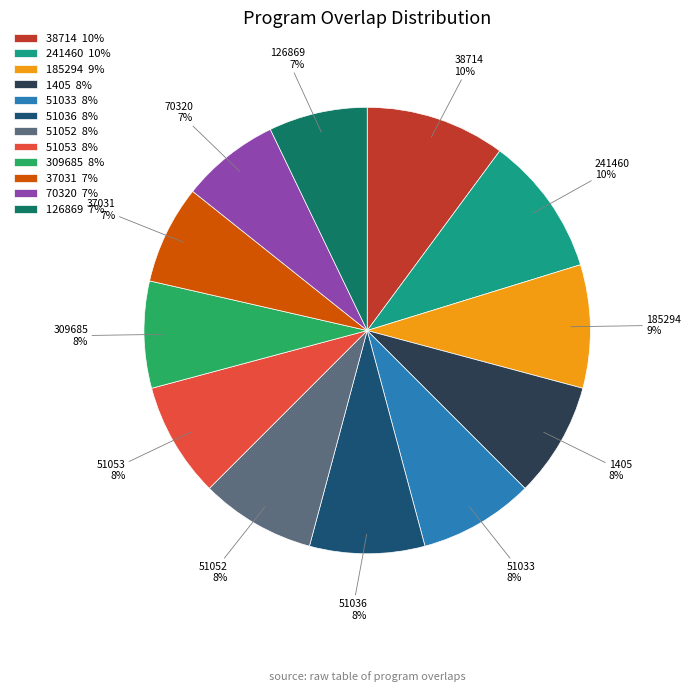

True or false: 51053 accounts for 8% of the total.

True